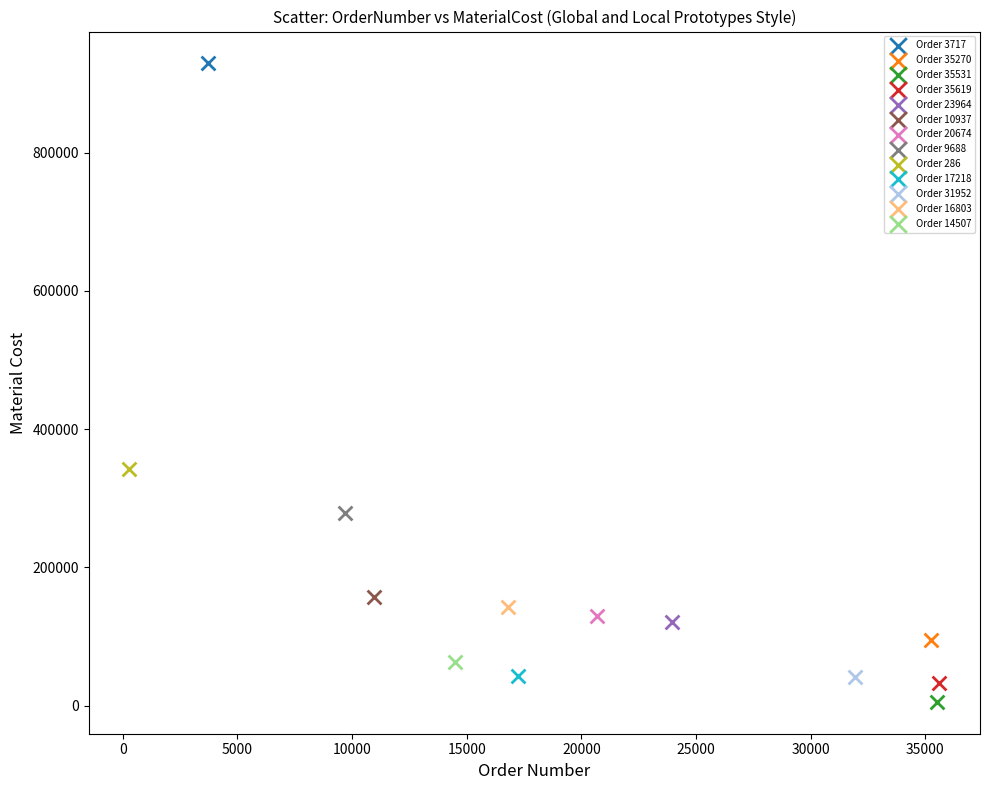

What are all the series names shown in the legend?

Order 3717, Order 35270, Order 35531, Order 35619, Order 23964, Order 10937, Order 20674, Order 9688, Order 286, Order 17218, Order 31952, Order 16803, Order 14507